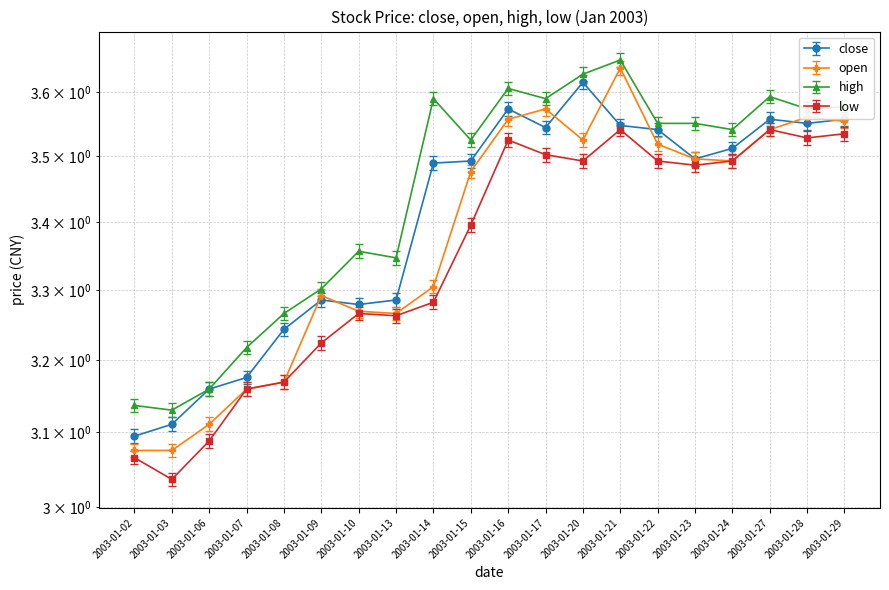

At which label is low closest to 3?

2003-01-03